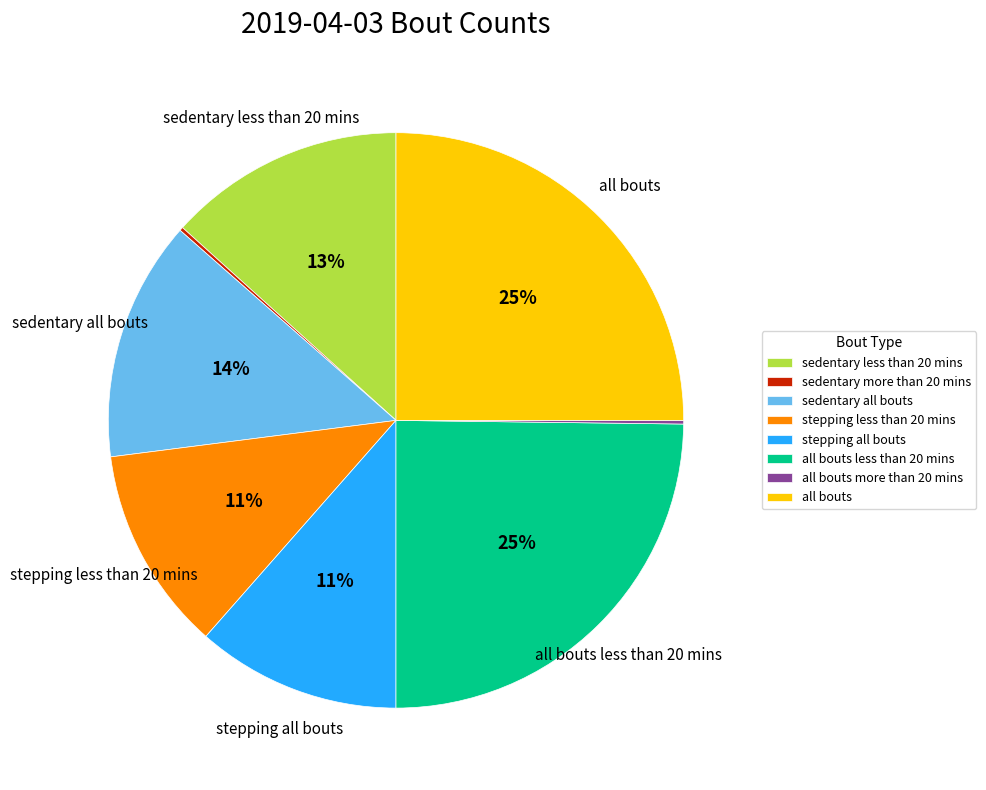

Is it true that stepping less than 20 mins is 21% of the pie?

False